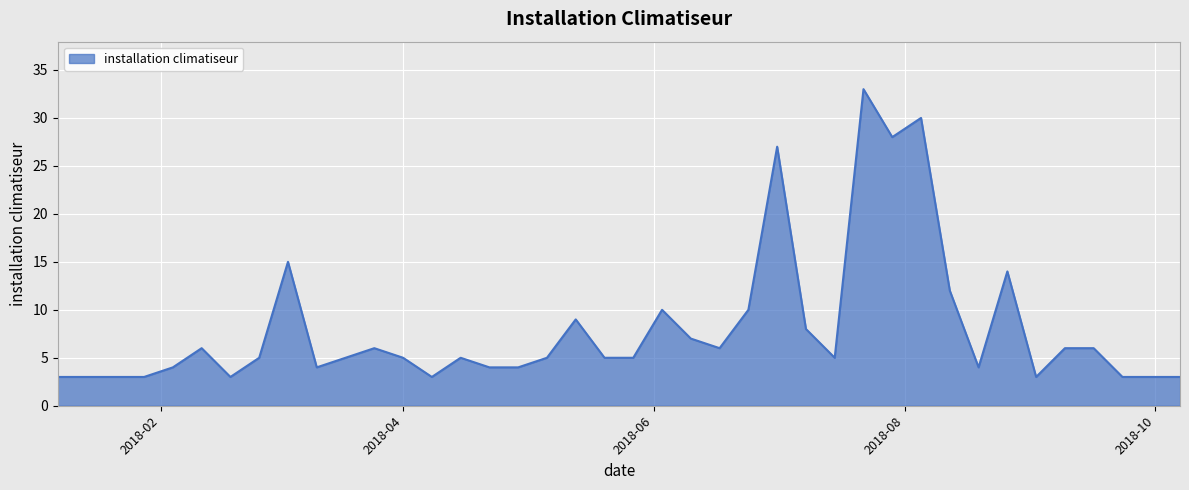

What is the greatest value displayed?

33